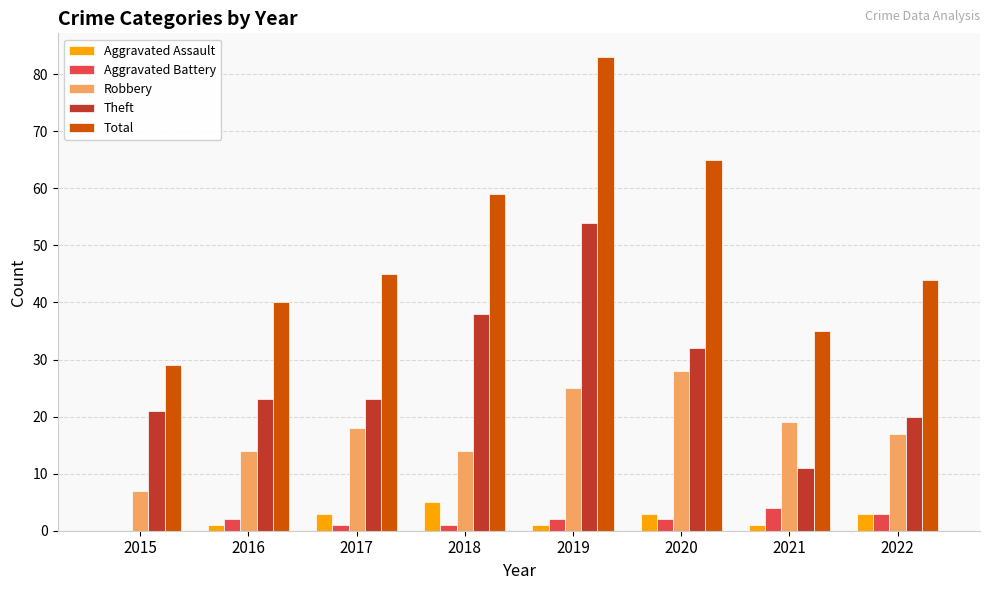

The value of Robbery at 2021 is 12. True or false?

False